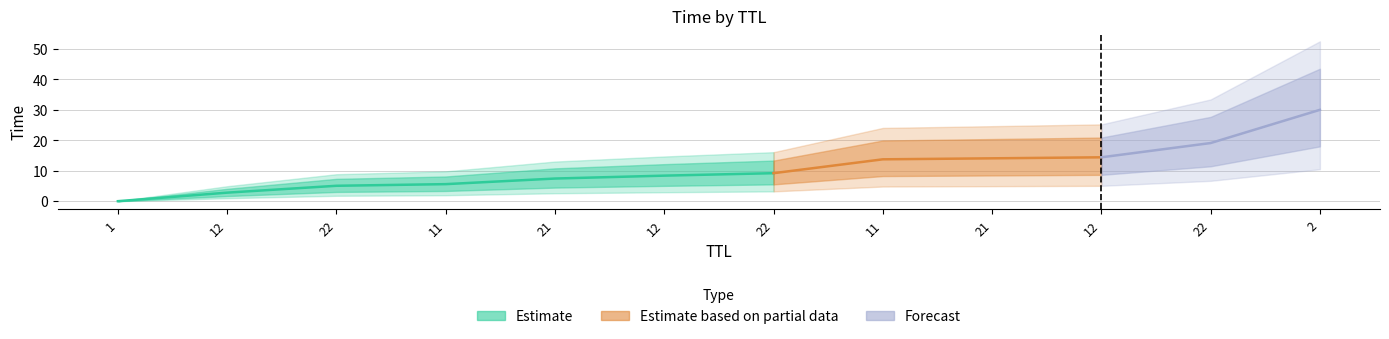

What is the difference between the second highest and second lowest values?

16.3